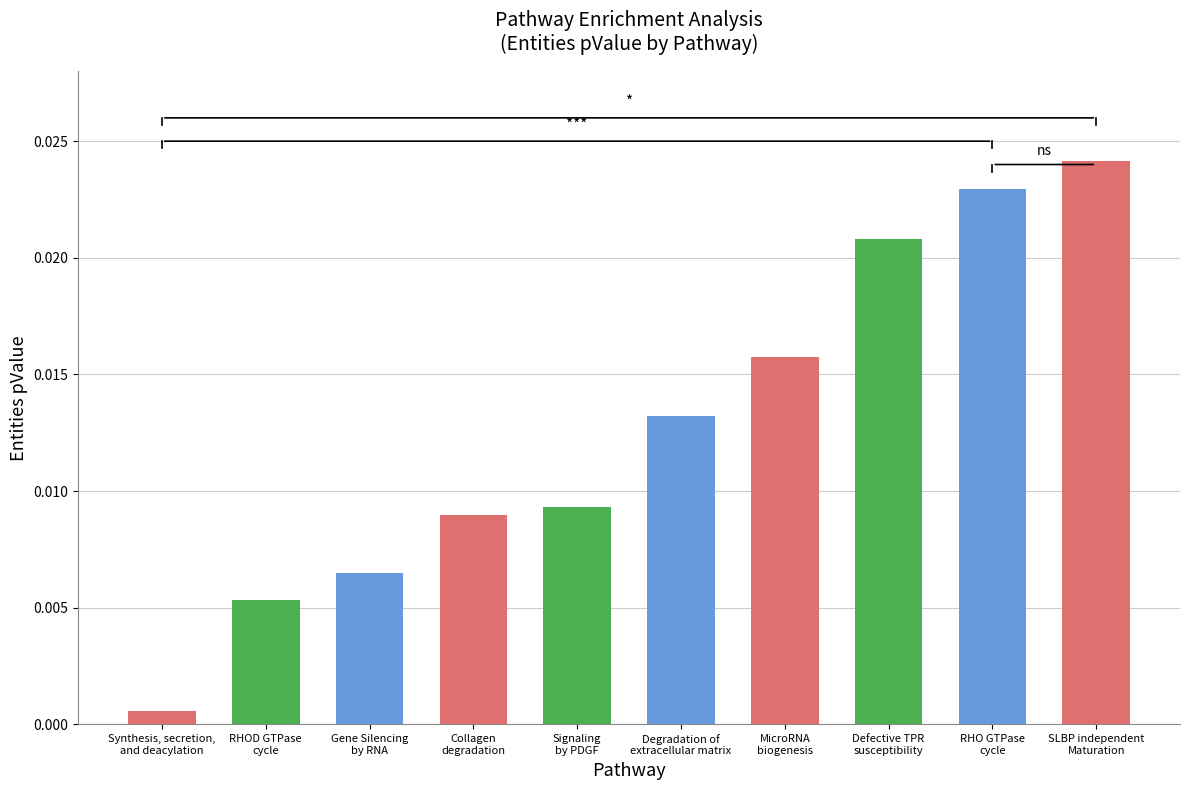

True or false: the data shows 0.0 at R-HSA-211000.

True